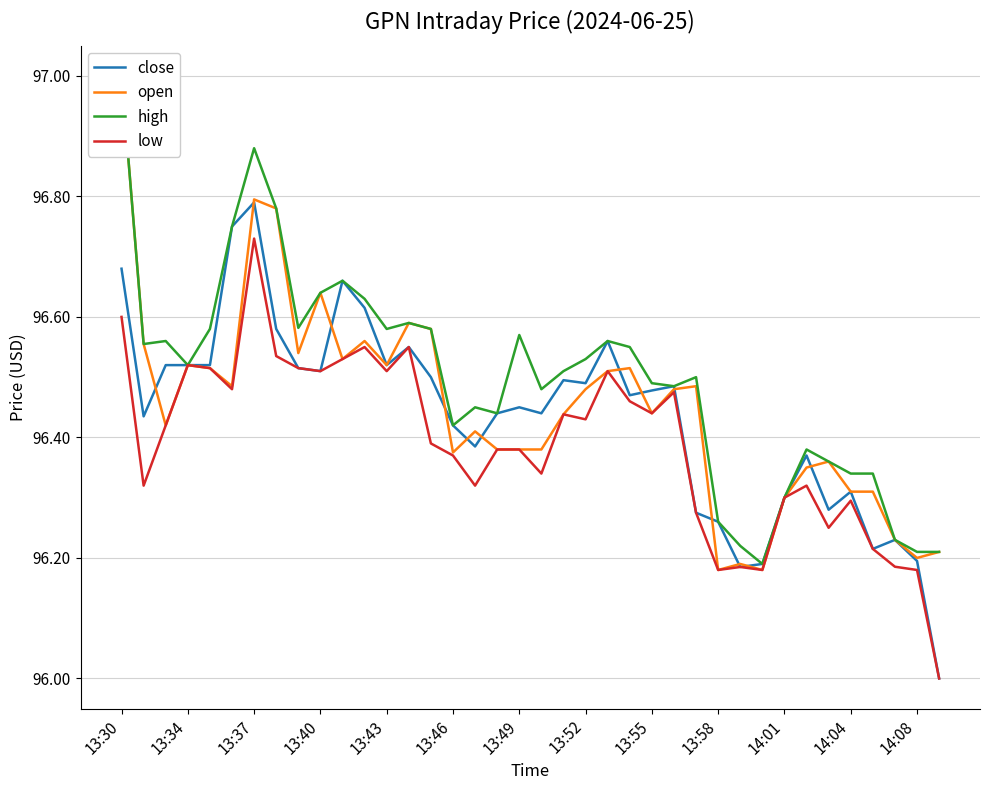

What is the value of the close point at the 36th from the left?

96.2